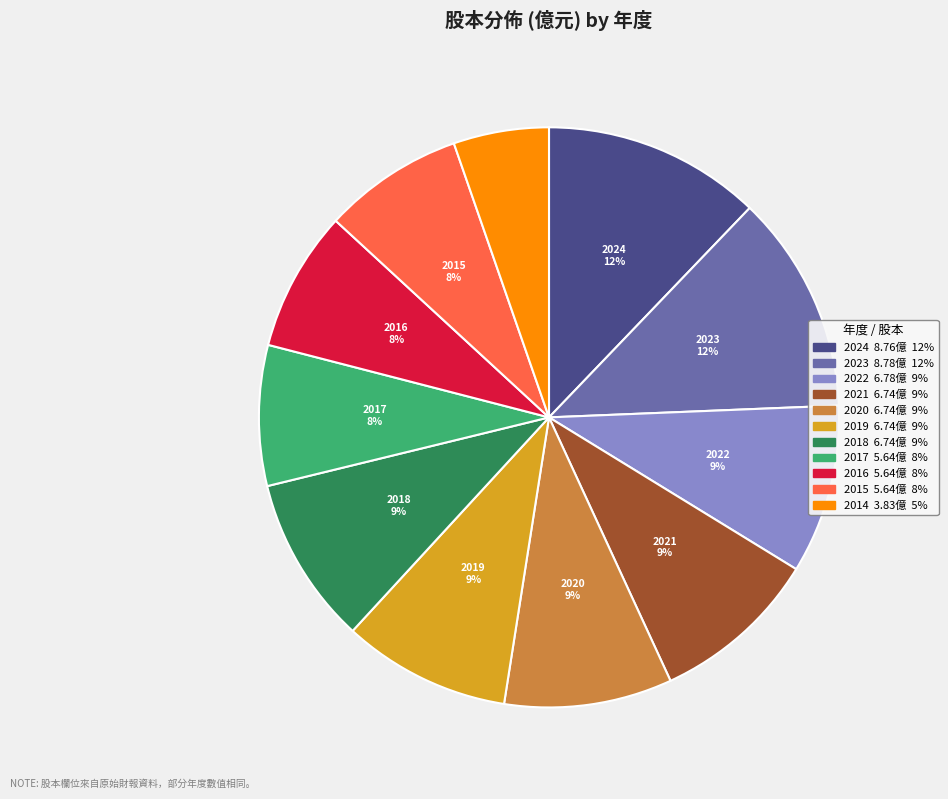

How many segments does this pie chart have?

11